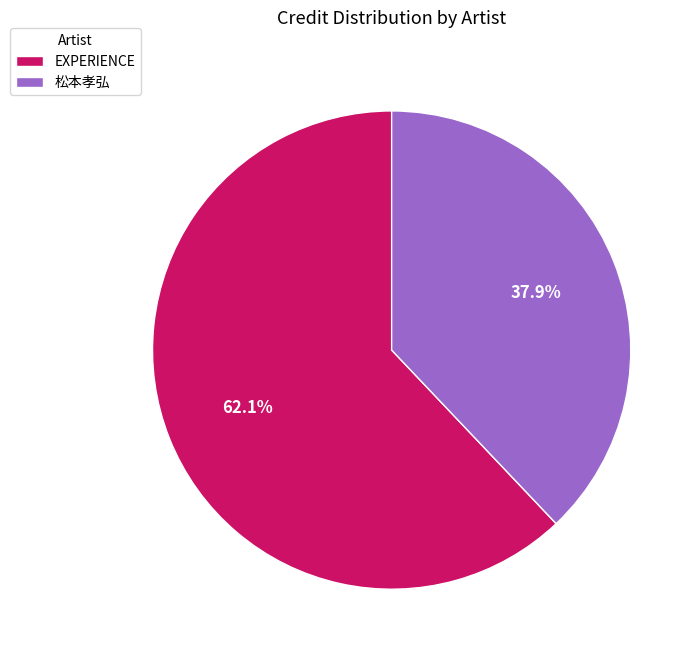

To the nearest percent, what percentage of the pie is EXPERIENCE?

62%